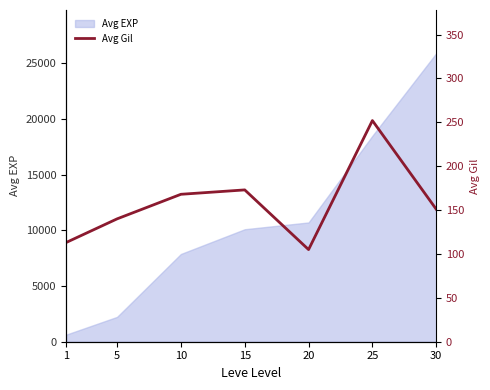

Does the chart have visible grid lines?

No